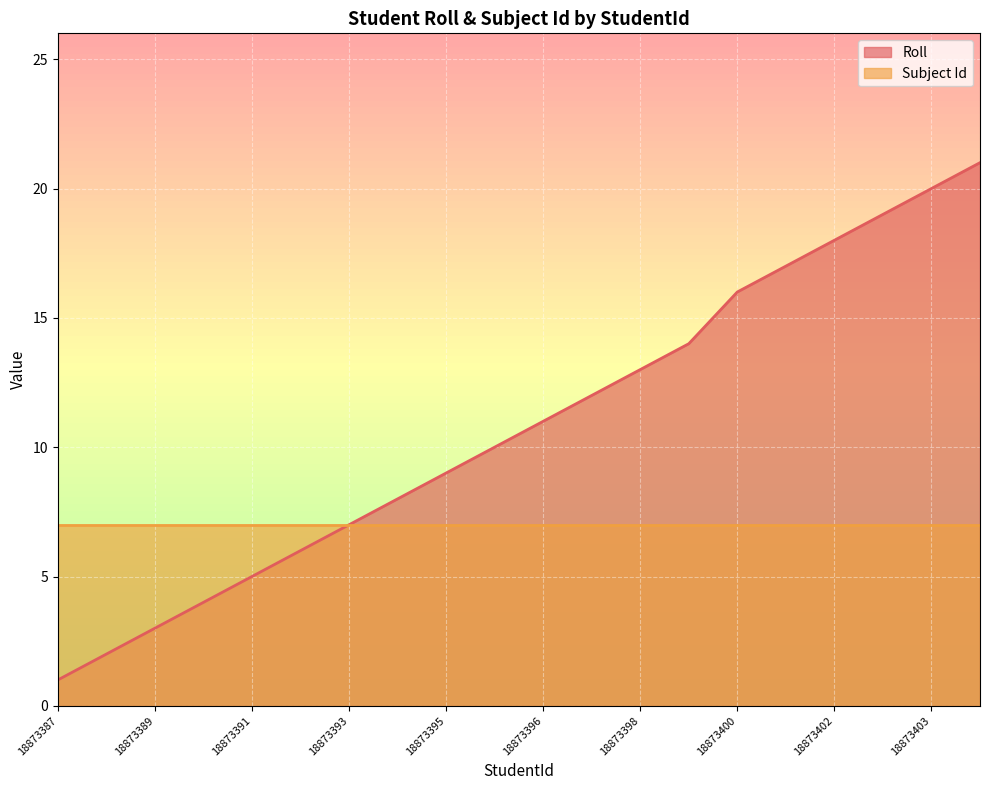

Which series changed the most between 18873391 and 18873403?

Roll